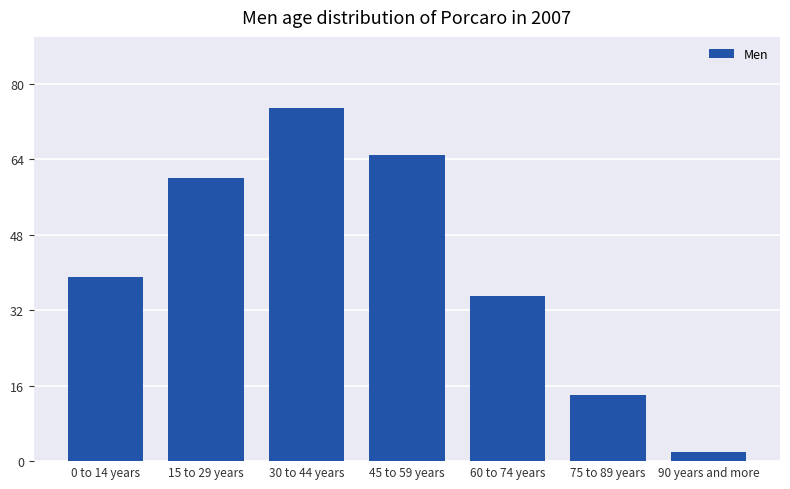

What is the label of the 4th bar from the left?

45 to 59 years